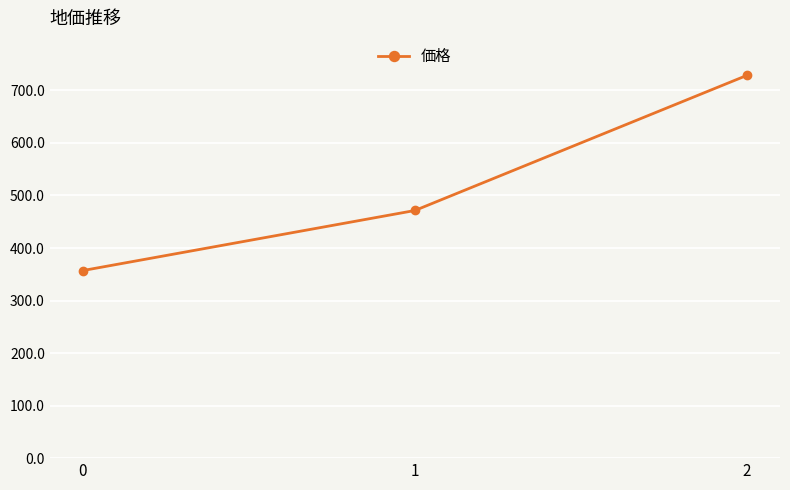

At which label does the data first exceed 471?

1